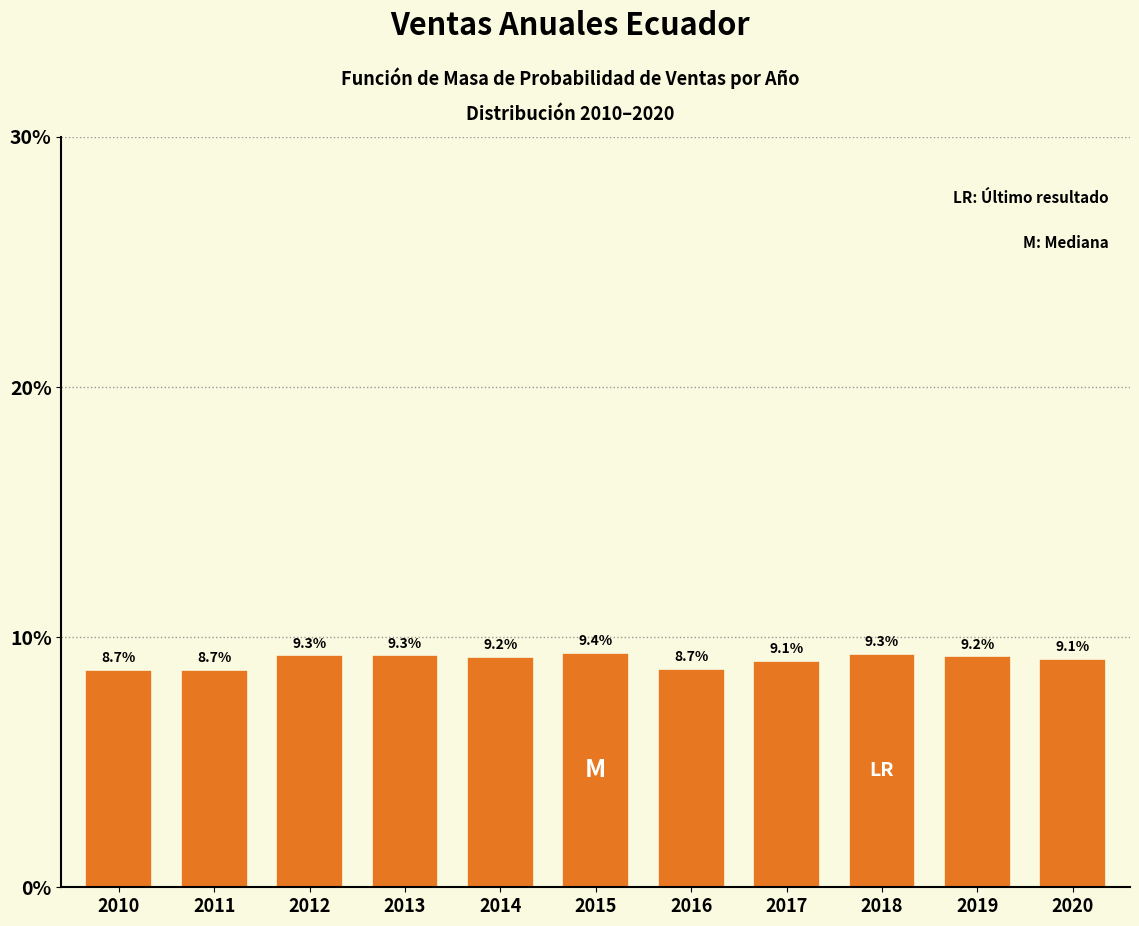

Reading left to right, extract all data points from this chart.

8.7	8.7	9.3	9.3	9.2	9.4	8.7	9.1	9.3	9.2	9.1